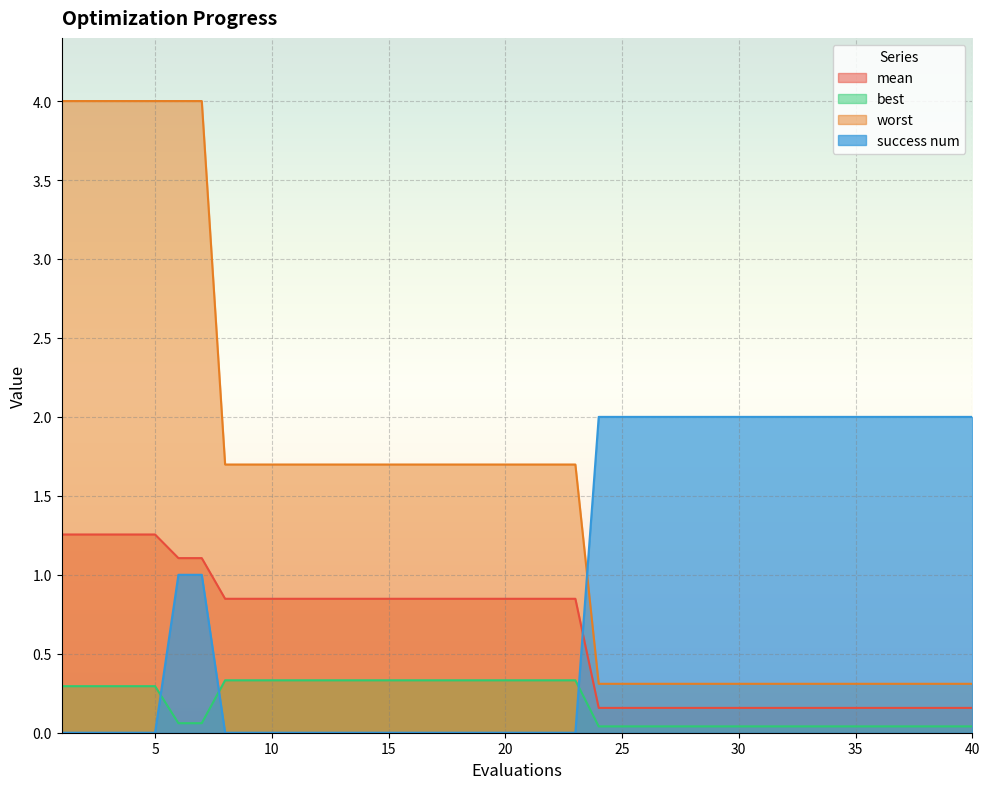

True or false: mean has more than 0 points higher than both neighbors.

False